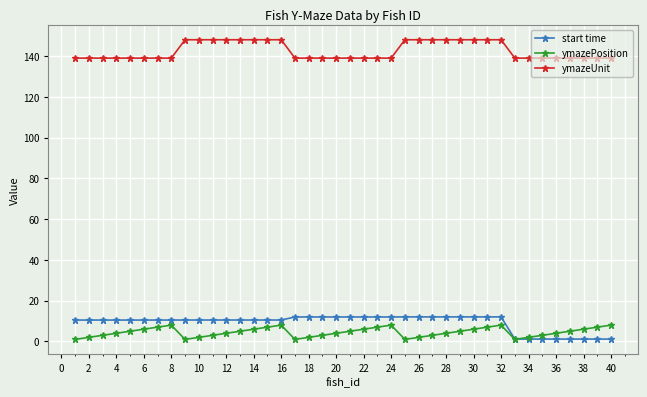

What is the difference between the maximum and minimum values in the ymazeUnit series?

9.0